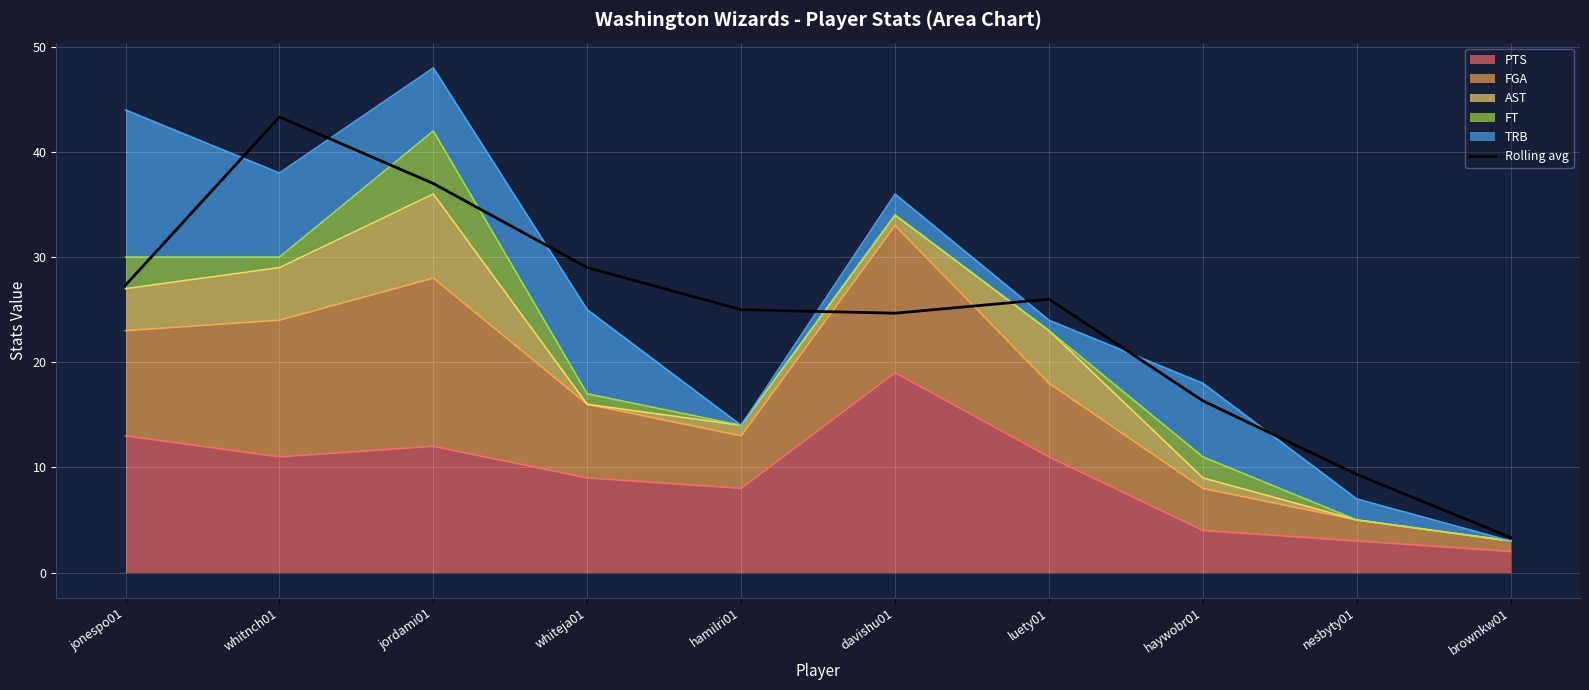

List the labels in order of value, largest first.

whitnch01, jordami01, whiteja01, jonespo01, luety01, hamilri01, davishu01, haywobr01, nesbyty01, brownkw01